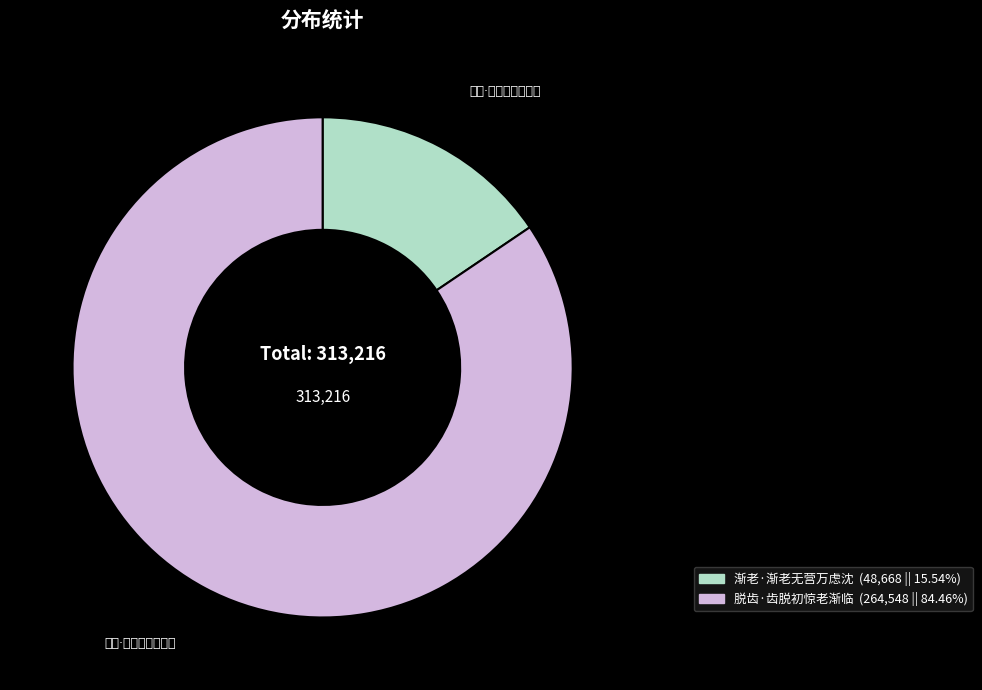

The 渐老·渐老无营万虑沈 slice represents 27% of the pie. True or false?

False